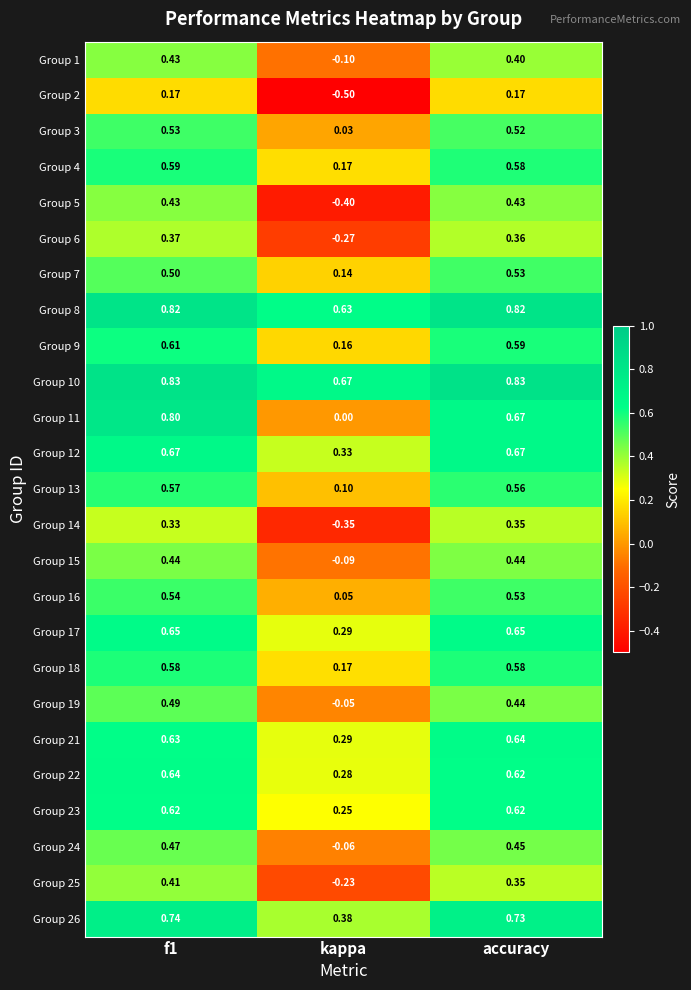

Is the value of Group 25 at accuracy greater than the value of Group 26 at f1?

No